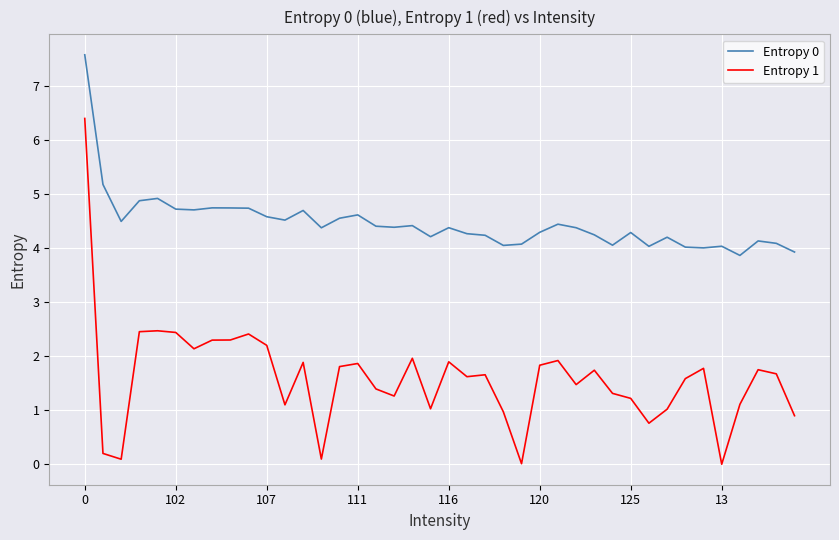

True or false: Entropy 0 and Entropy 1 intersect in this chart.

False